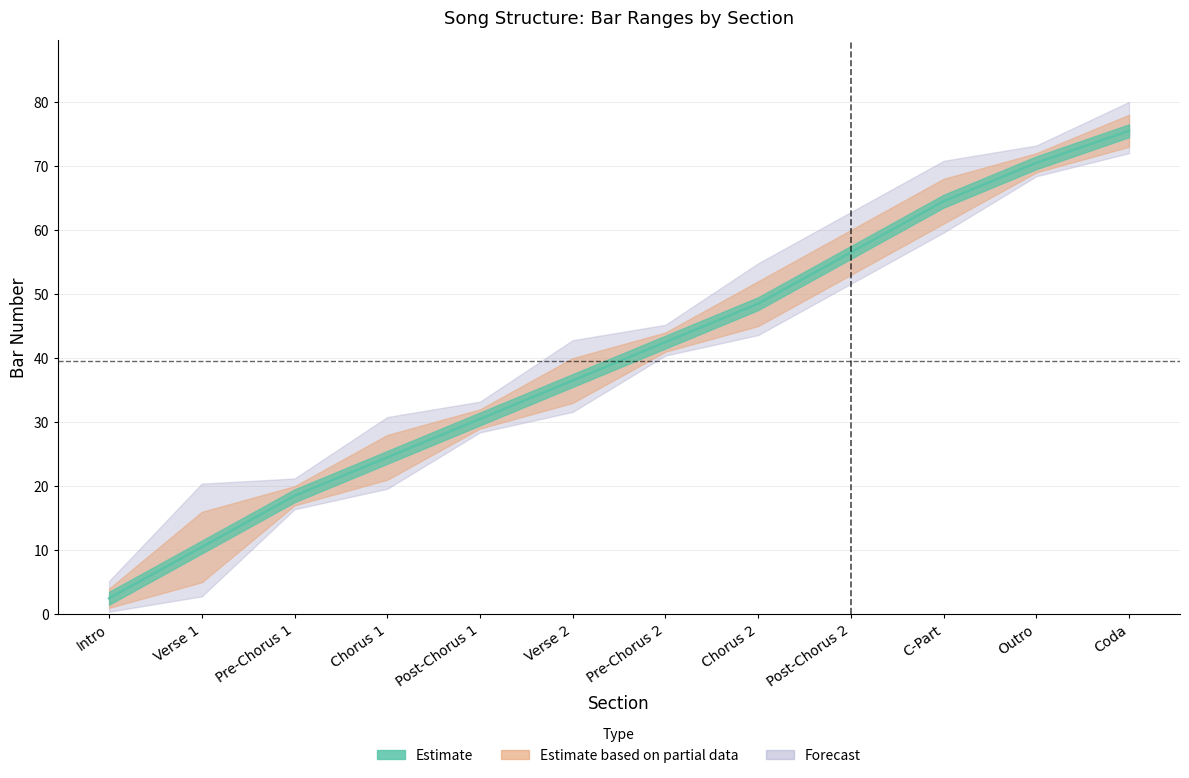

What is the value of the 2nd point from the left?

10.5